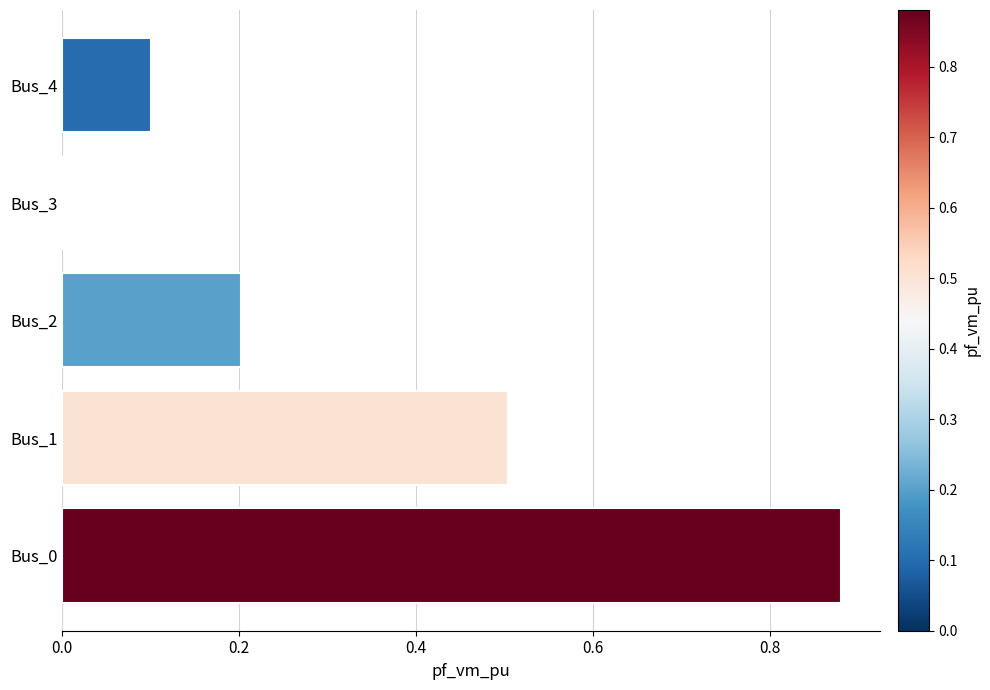

What is the sum of the values at Bus_1 and Bus_4?

0.6